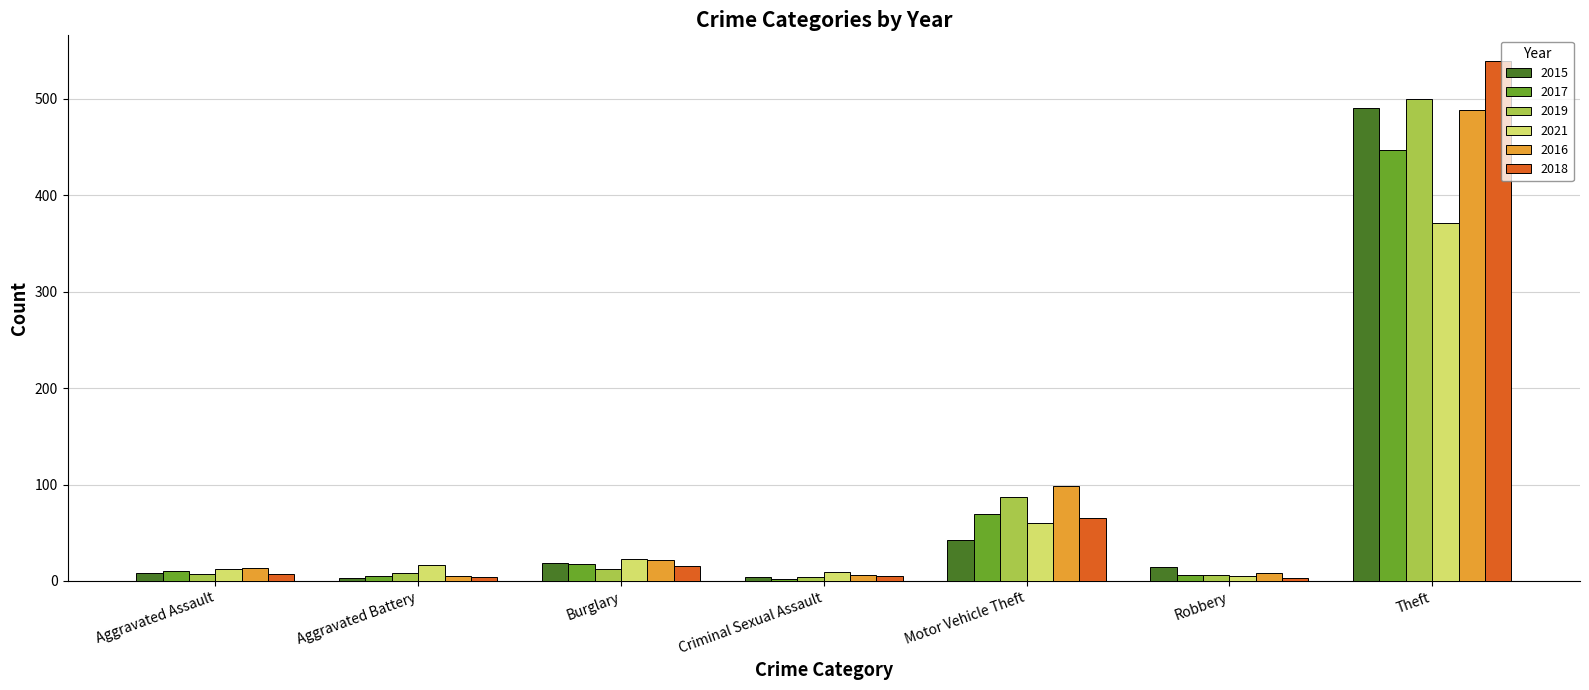

The value of 2019 at Criminal Sexual Assault is 4. True or false?

True